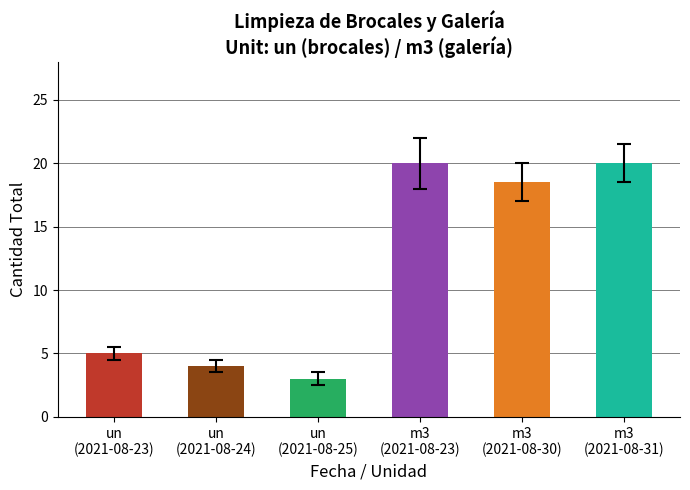

What is the approximate value at m3
(2021-08-30)?

18.5